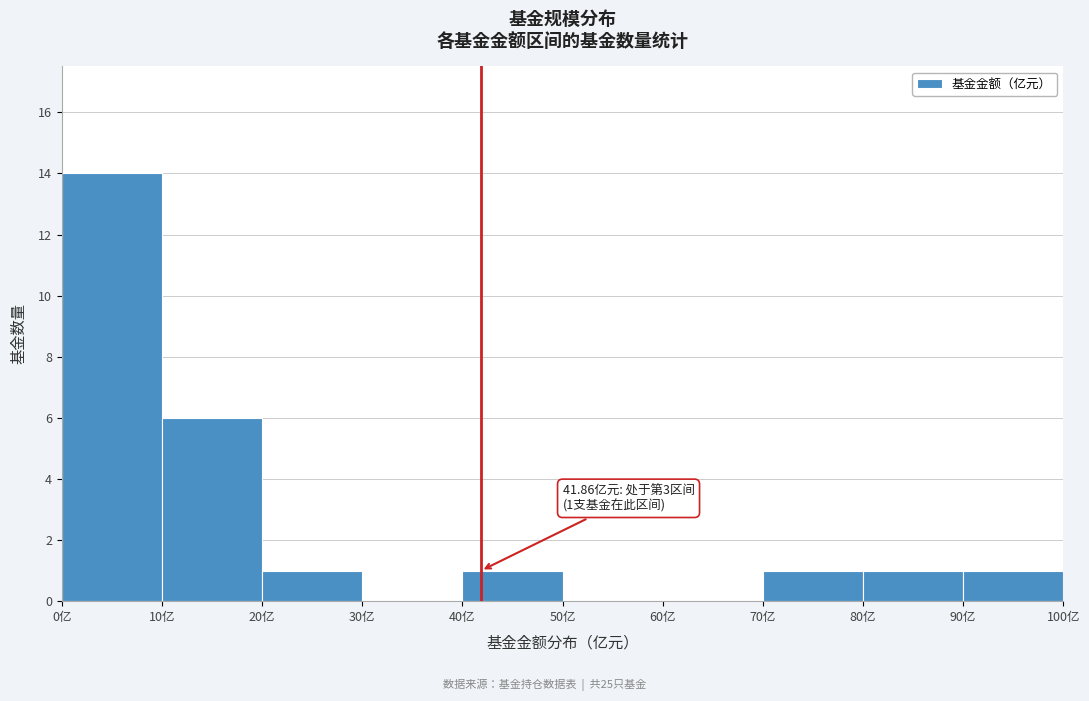

Which range on the x-axis has the tallest bar?

0 to 10